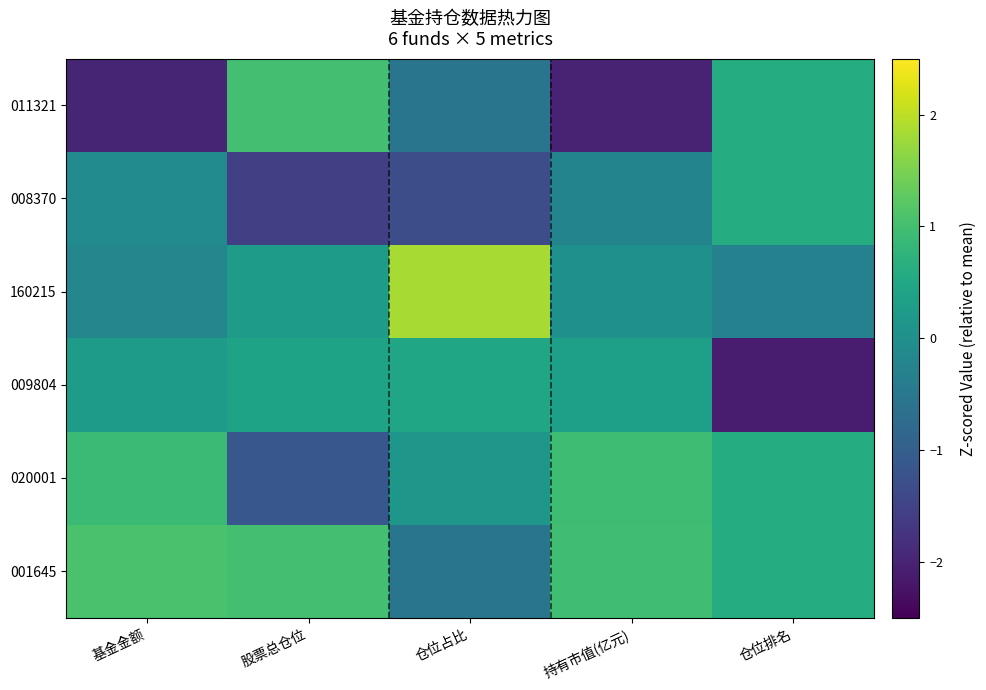

At how many categories does at least one series exceed -1?

5